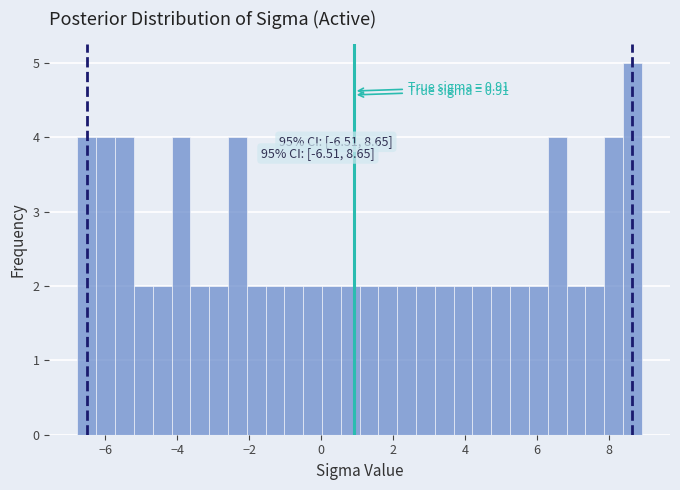

Read against the x-axis, roughly where is the centre of the tallest bar?

8.6